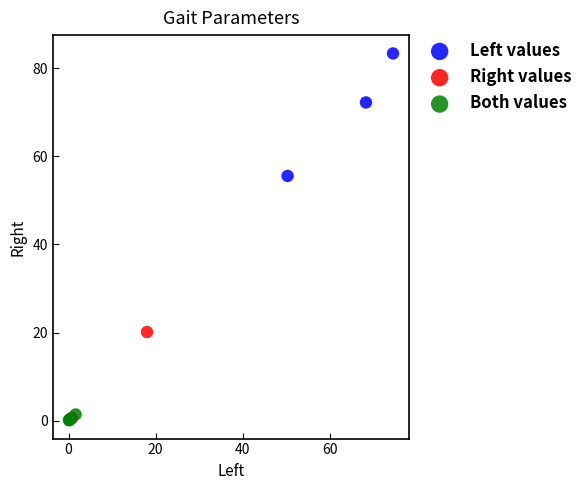

Which series has the widest spread of Y values?

Left values